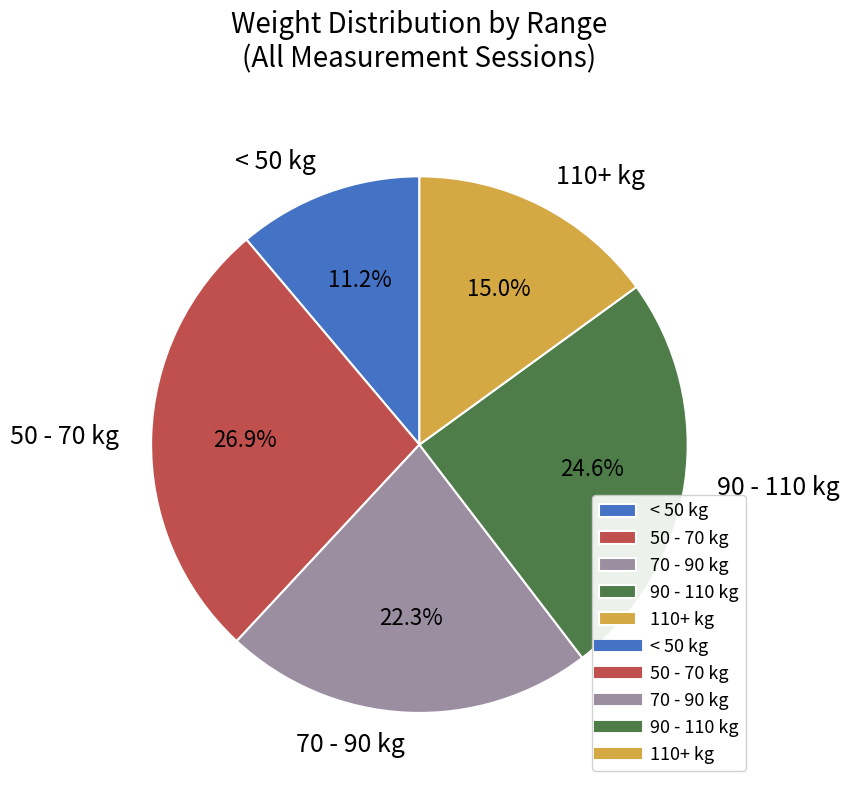

What is the ratio of the value at 90 - 110 kg to the value at 50 - 70 kg?

0.9